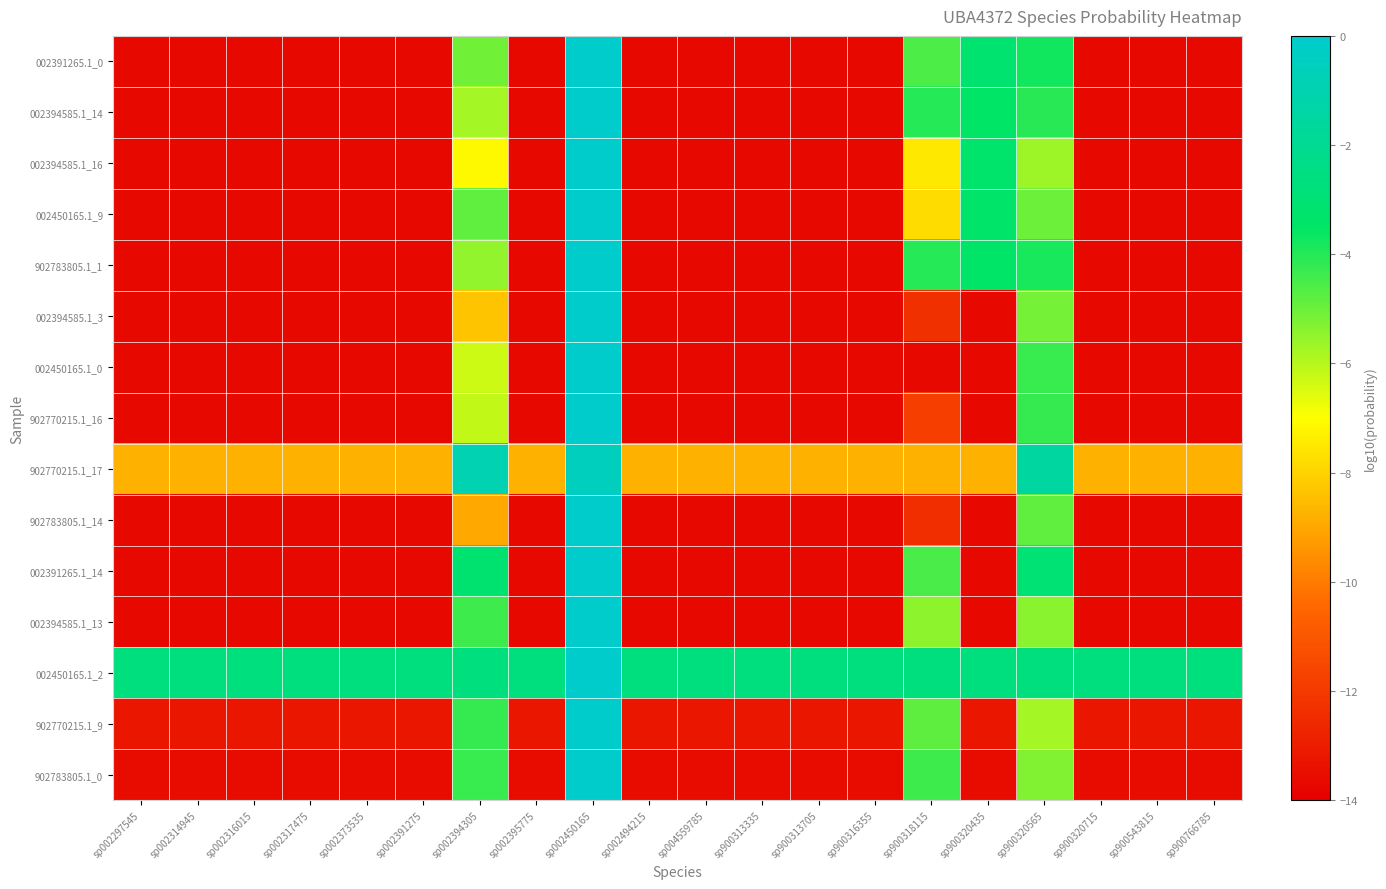

Rank the series by their maximum value, from highest to lowest.

002450165.1_0, 002450165.1_9, 002394585.1_16, 002394585.1_14, 902783805.1_1, 902770215.1_16, 002391265.1_0, 902770215.1_9, 902783805.1_0, 002391265.1_14, 002394585.1_13, 002394585.1_3, 002450165.1_2, 902783805.1_14, 902770215.1_17